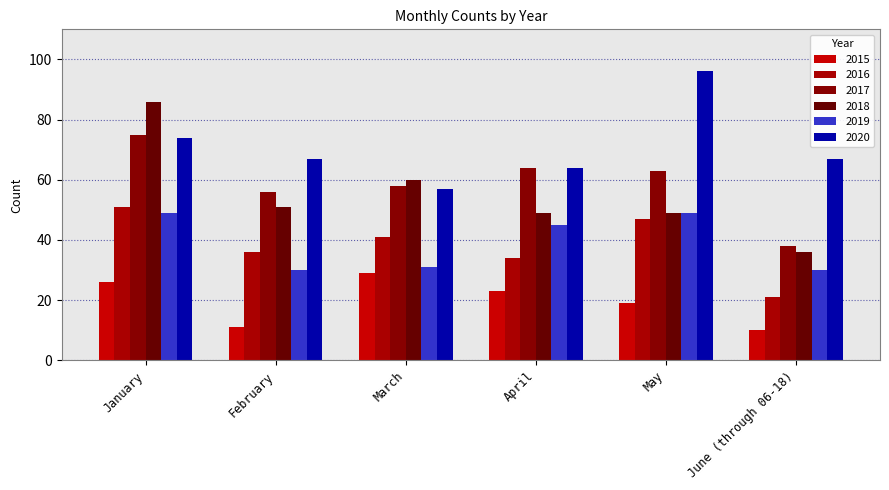

How many data points does each series have?

6